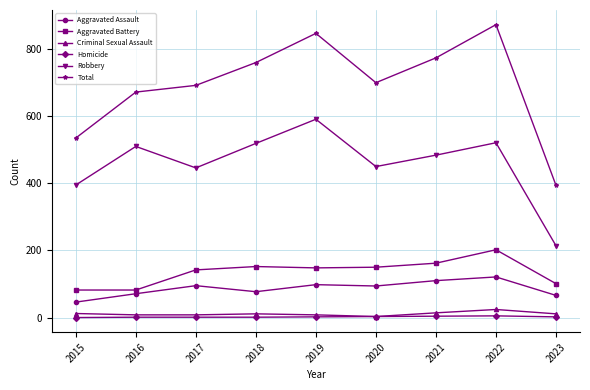

True or false: Total and Aggravated Assault cross at least once.

False